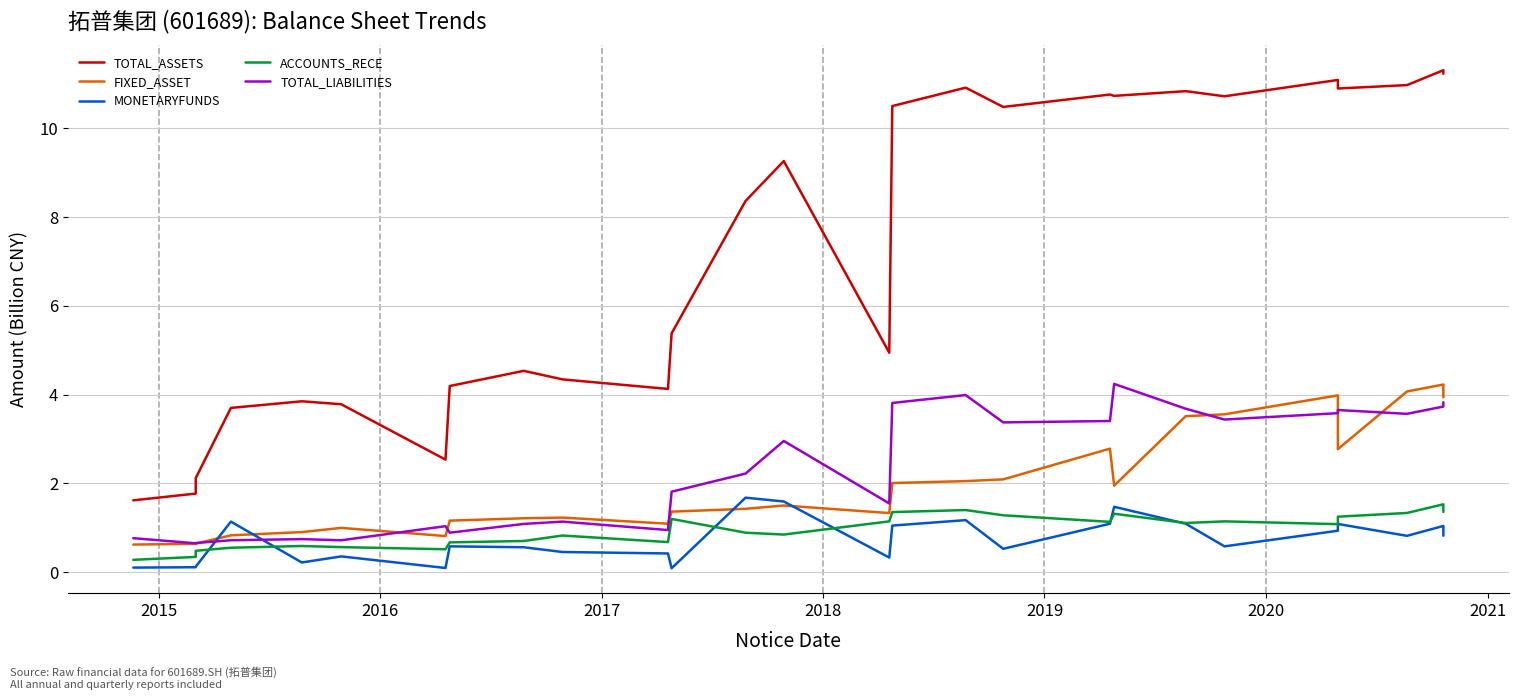

Which series has the largest total across all categories?

TOTAL_ASSETS